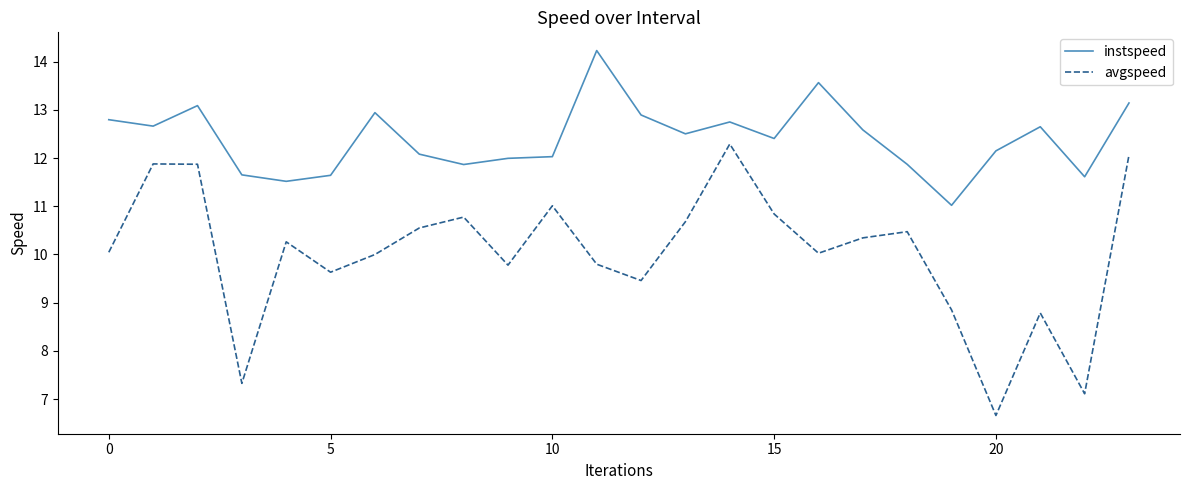

What is the highest value of the instspeed series?

14.2